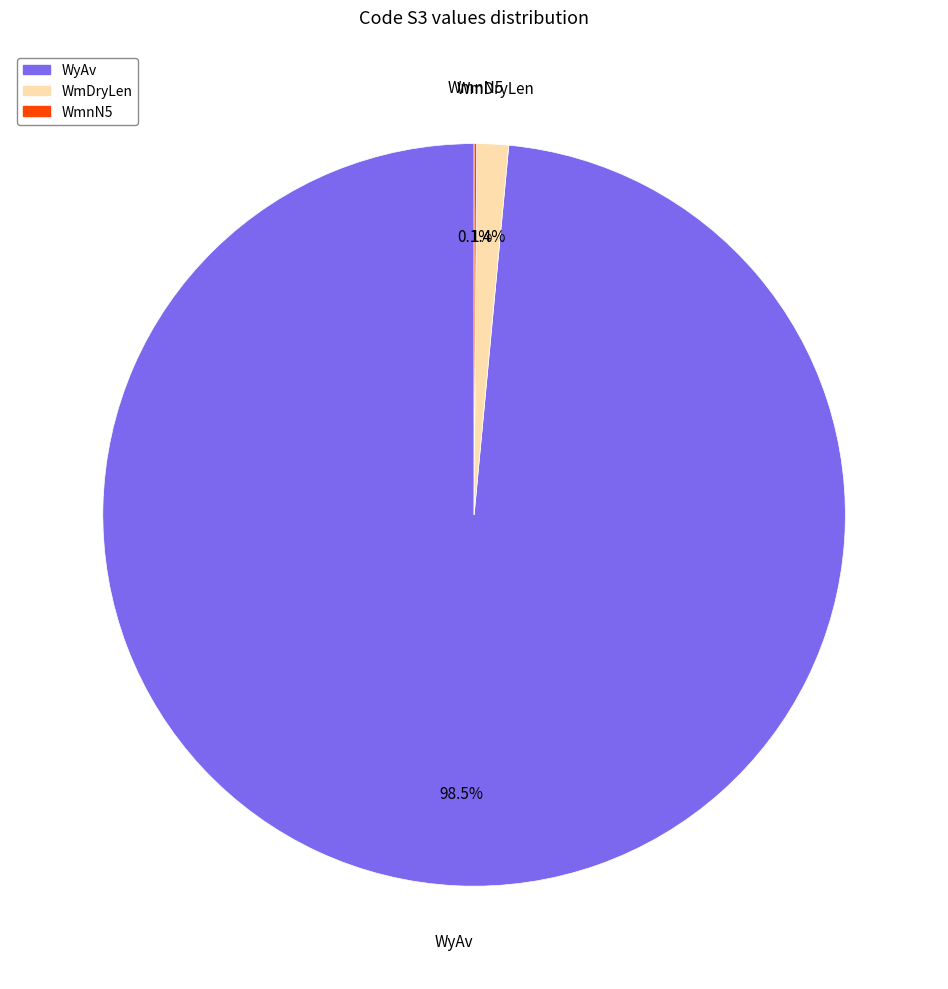

Combined, what portion of the pie is WmDryLen and WyAv?

99.9%